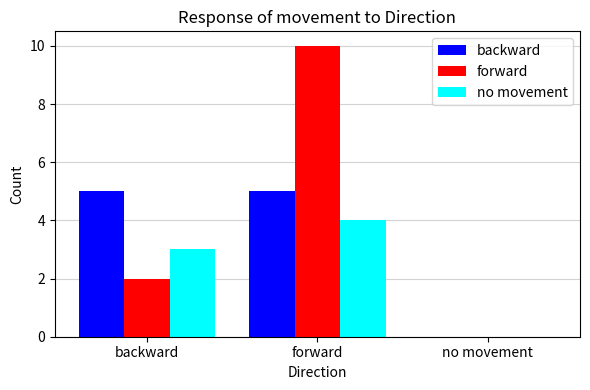

Reading left to right, what are all the values shown in this chart?

backward: backward=5	forward=5	no movement=0
forward: backward=2	forward=10	no movement=0
no movement: backward=3	forward=4	no movement=0